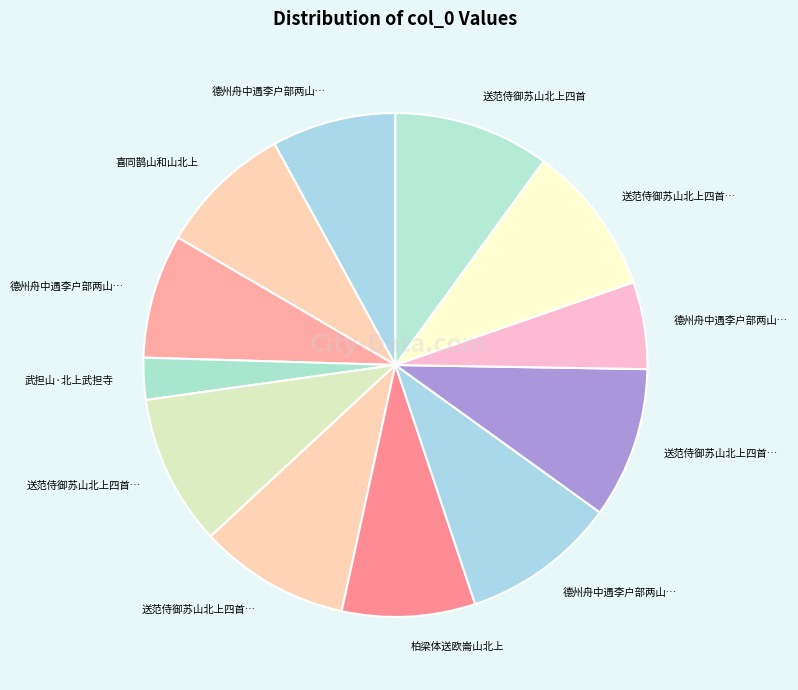

What is the smallest slice in the pie chart?

武担山·北上武担寺